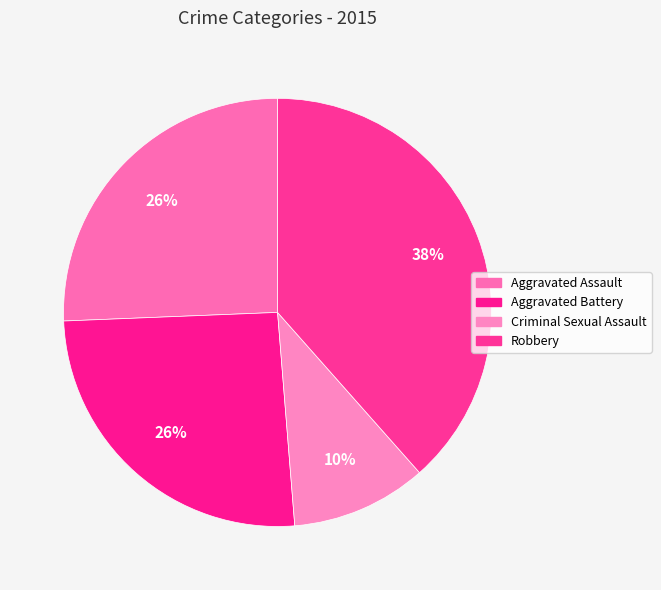

What is the largest slice in the pie chart?

Robbery